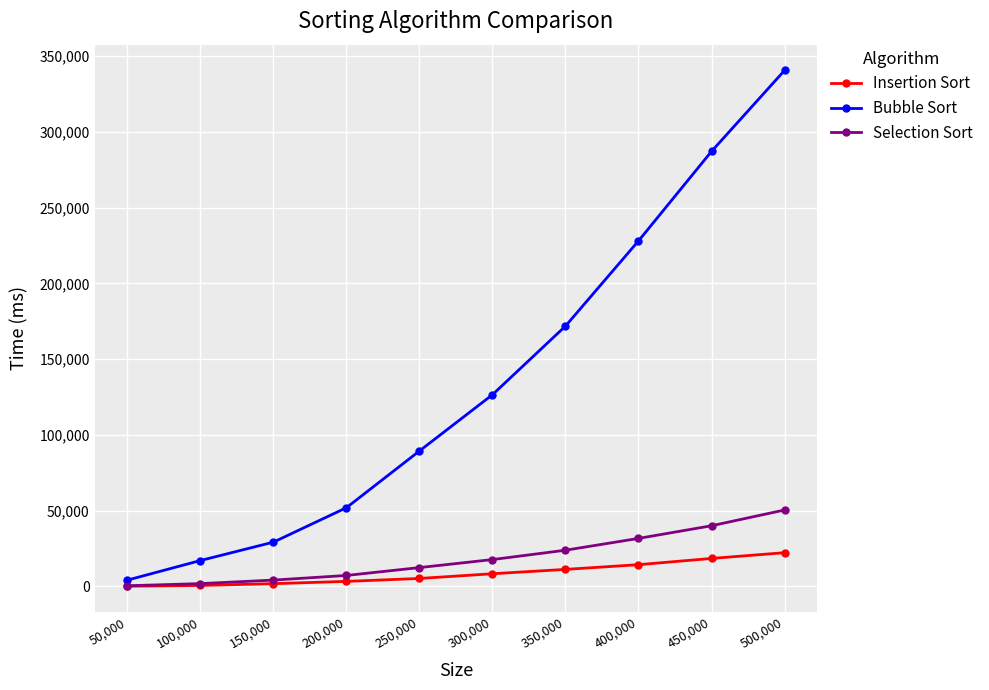

How many lines are shown in the chart?

3